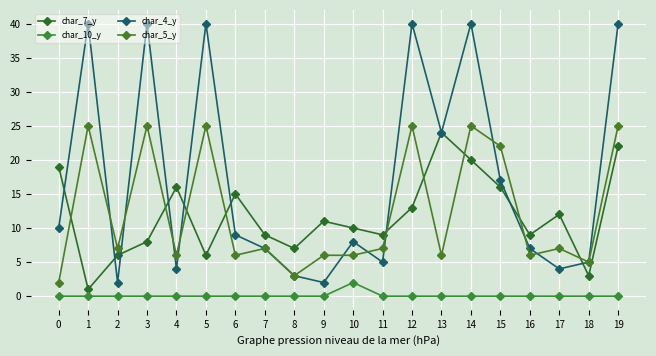

Which series has the largest range (max minus min)?

char_4_y